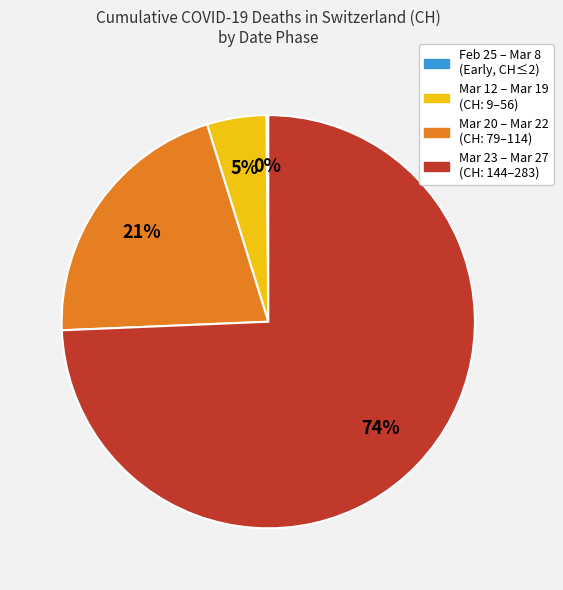

Is there a majority slice in this chart?

Yes